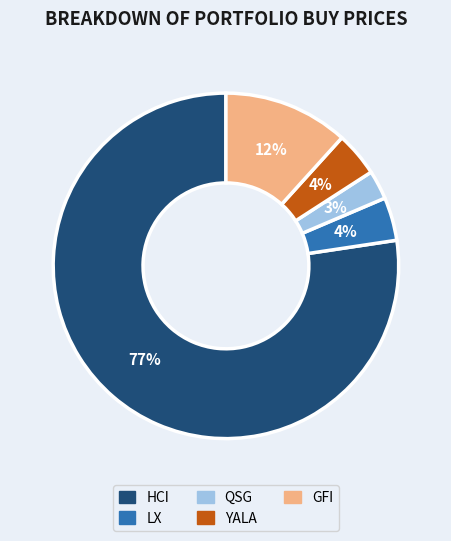

What is the majority slice?

HCI